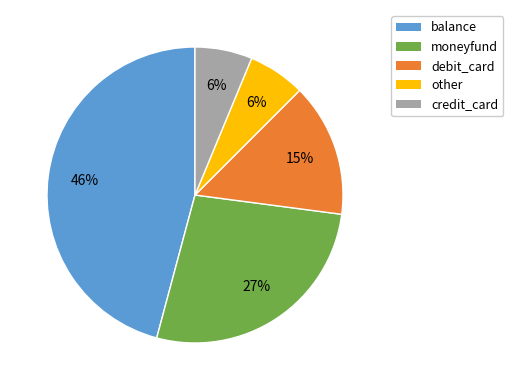

Between credit_card and debit_card, which is larger?

debit_card